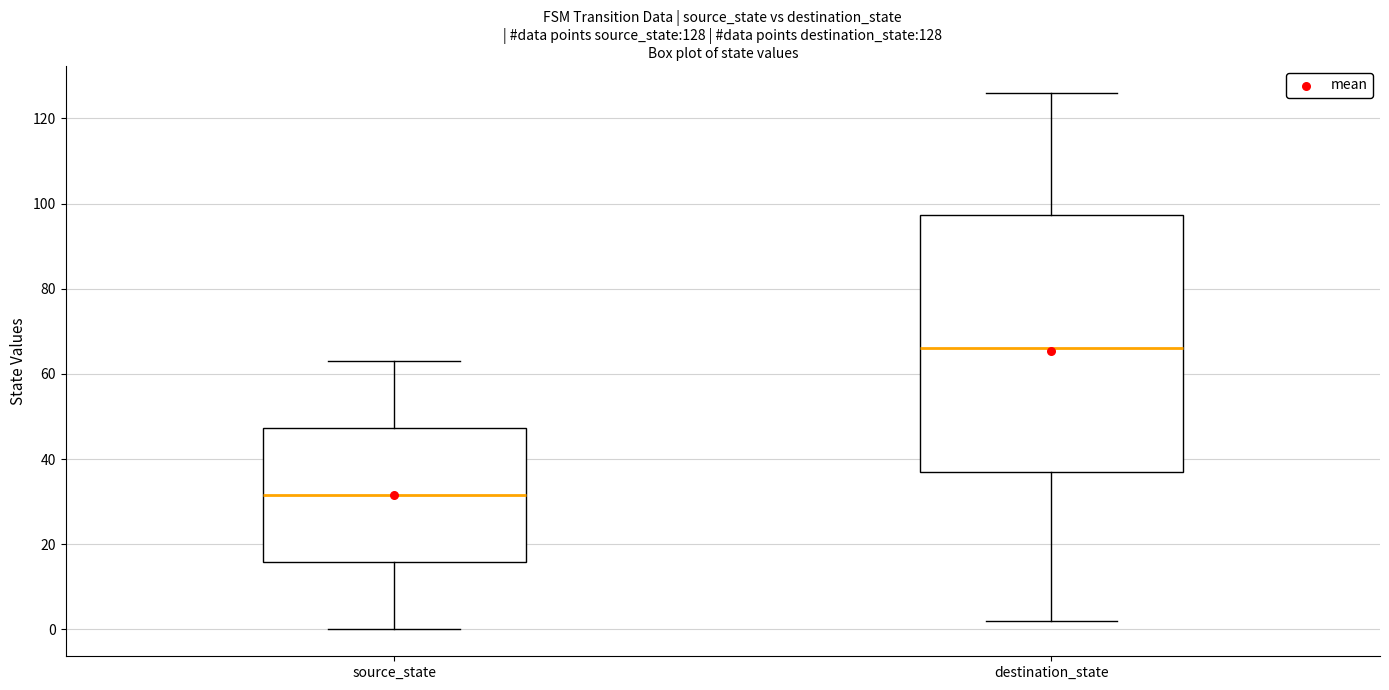

Comparing the boxes themselves (not the whiskers), which one is the tallest?

destination_state